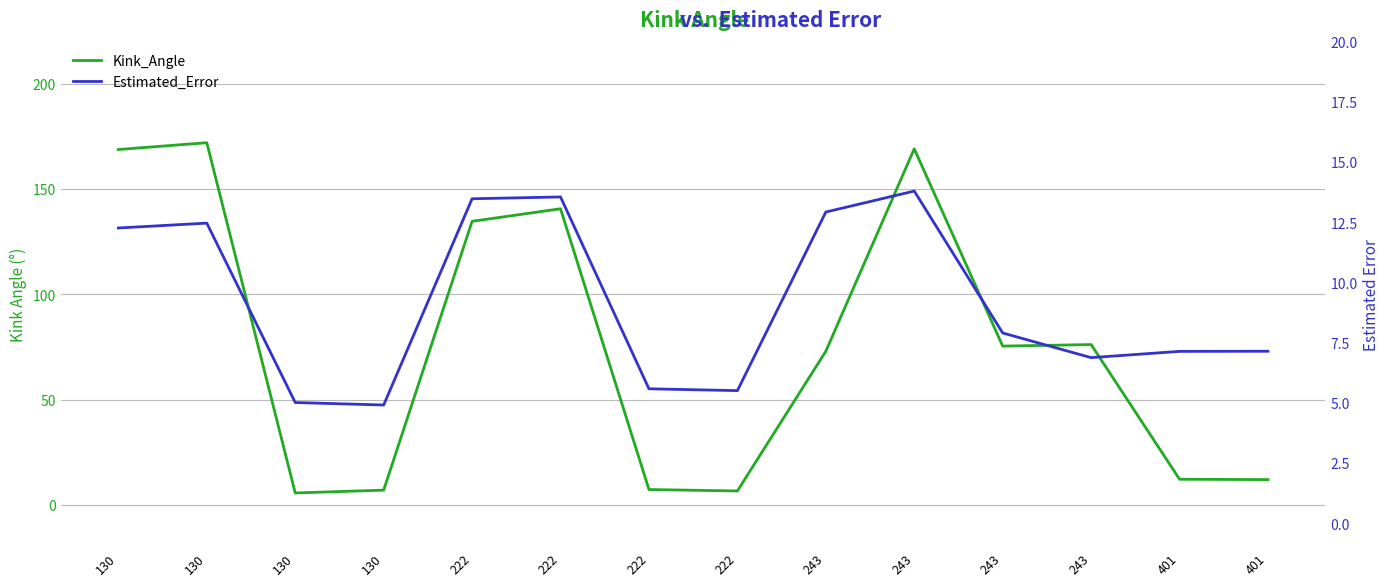

True or false: Estimated_Error and Kink_Angle cross at least once.

False